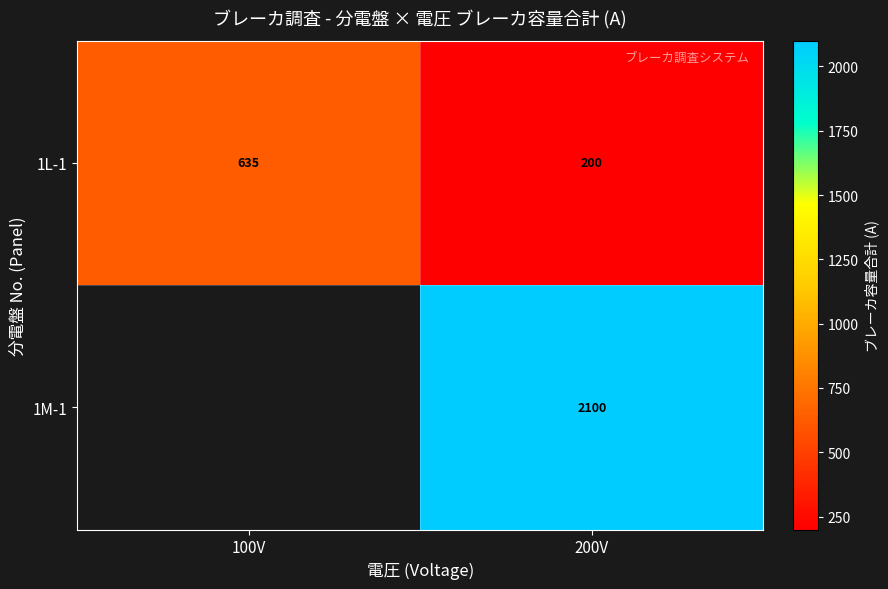

Rank the series at 200V from lowest to highest value.

1L-1, 1M-1